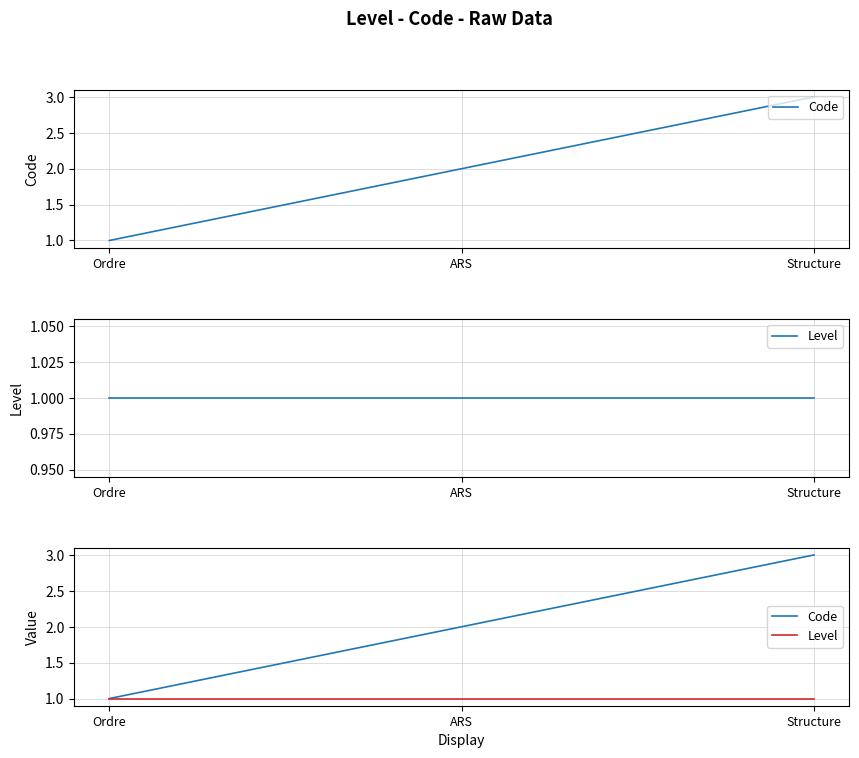

Between Ordre and ARS, which is larger?

ARS